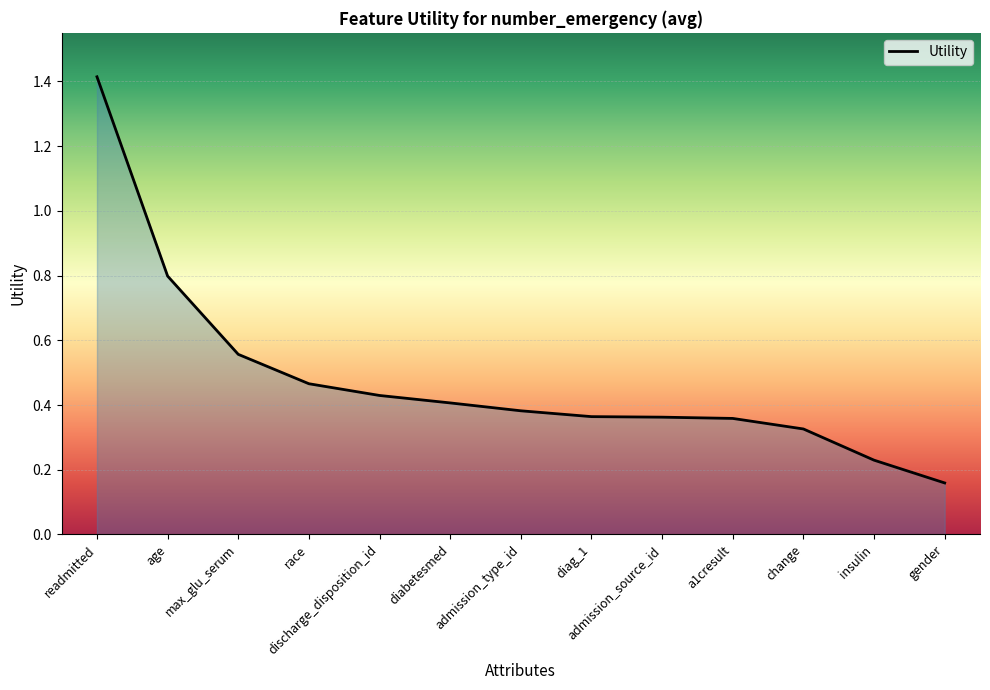

What is the sum of all values?

6.3